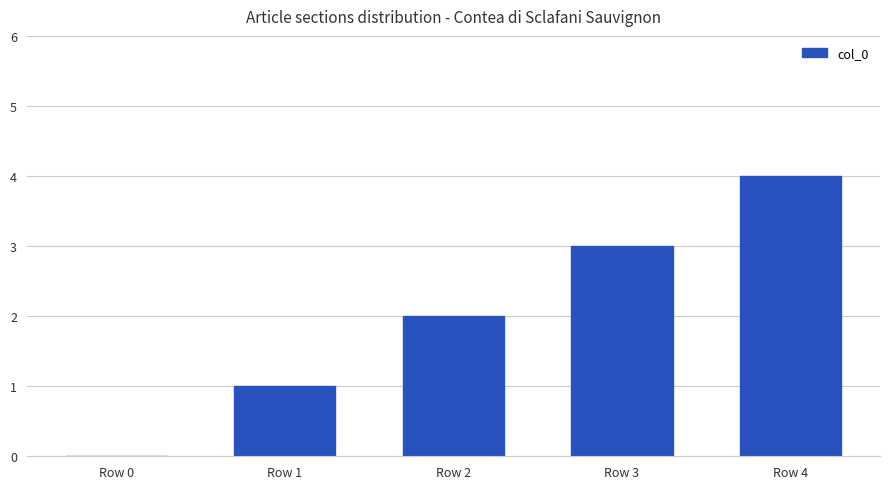

True or false: the data shows 2 at Row 2.

True